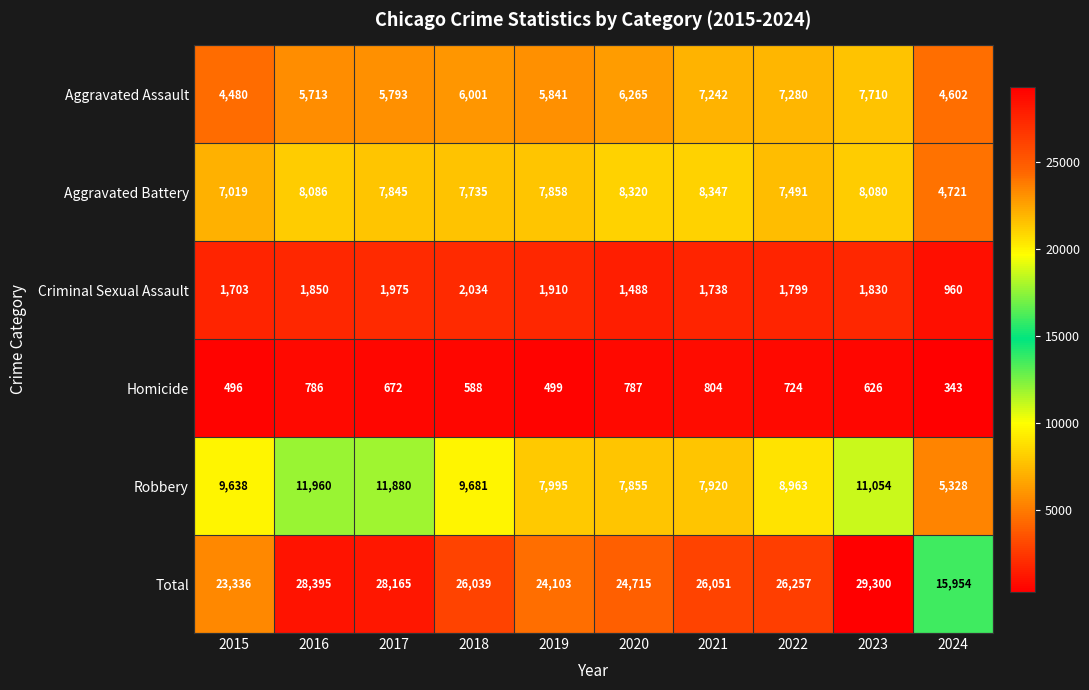

Which series has the largest total across all categories?

Total